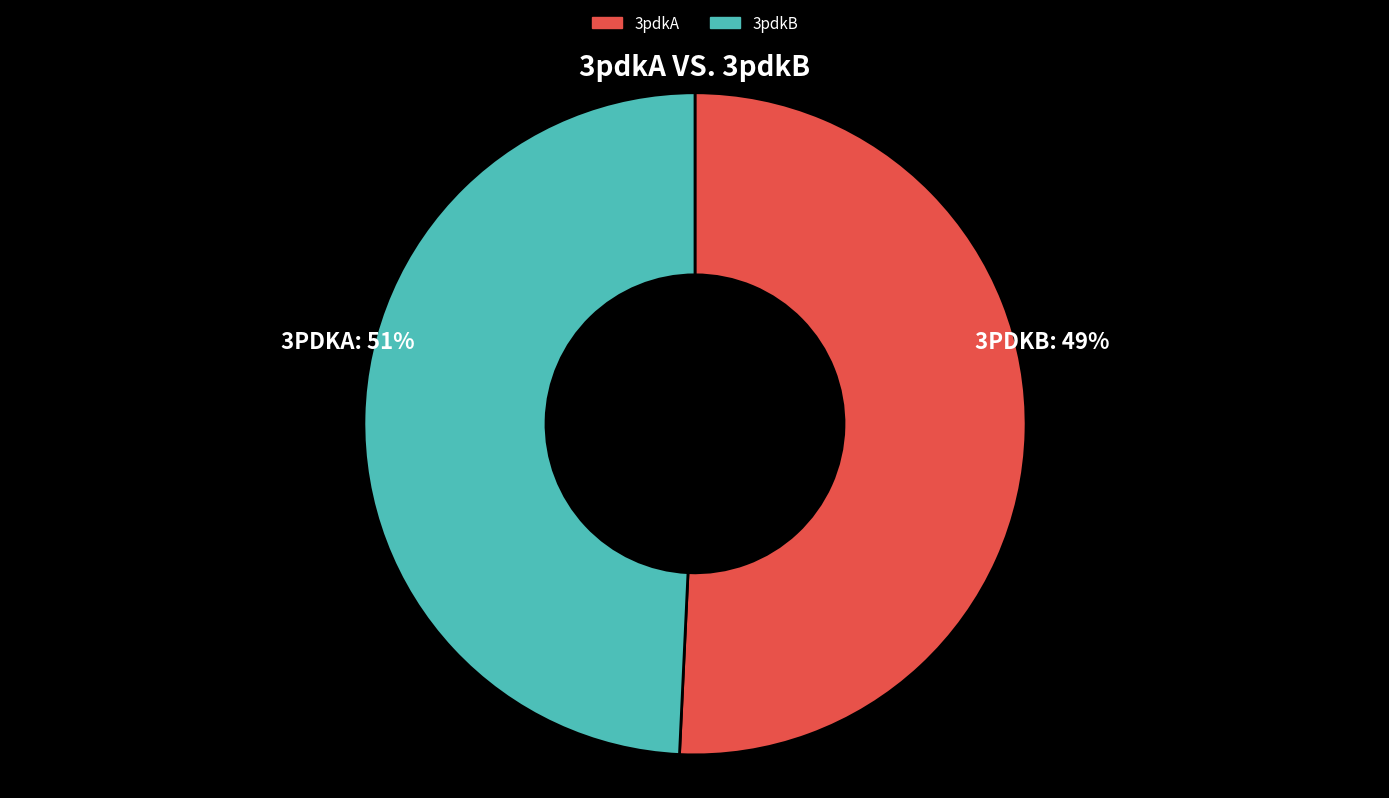

Is it true that 3pdkB is 49% of the pie?

True